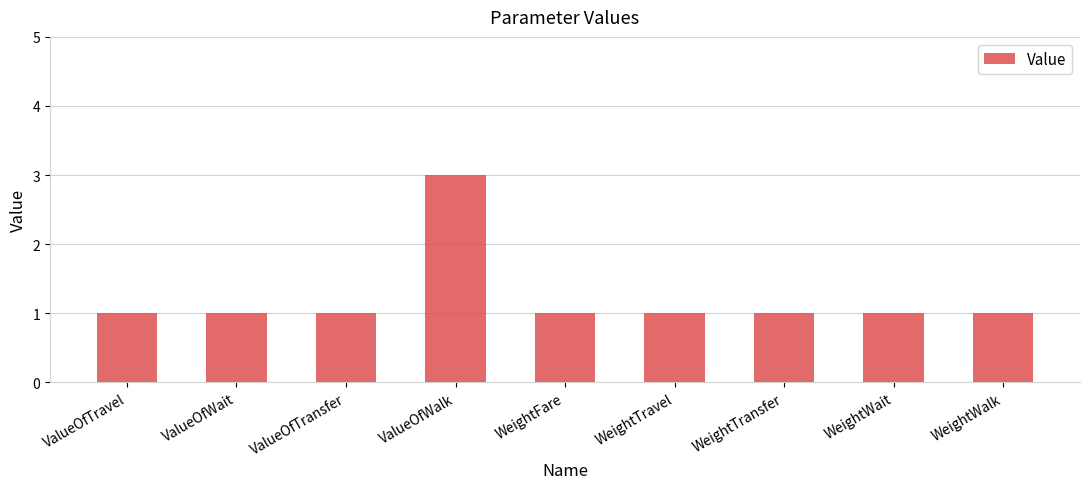

What value does the data have at WeightWalk?

1